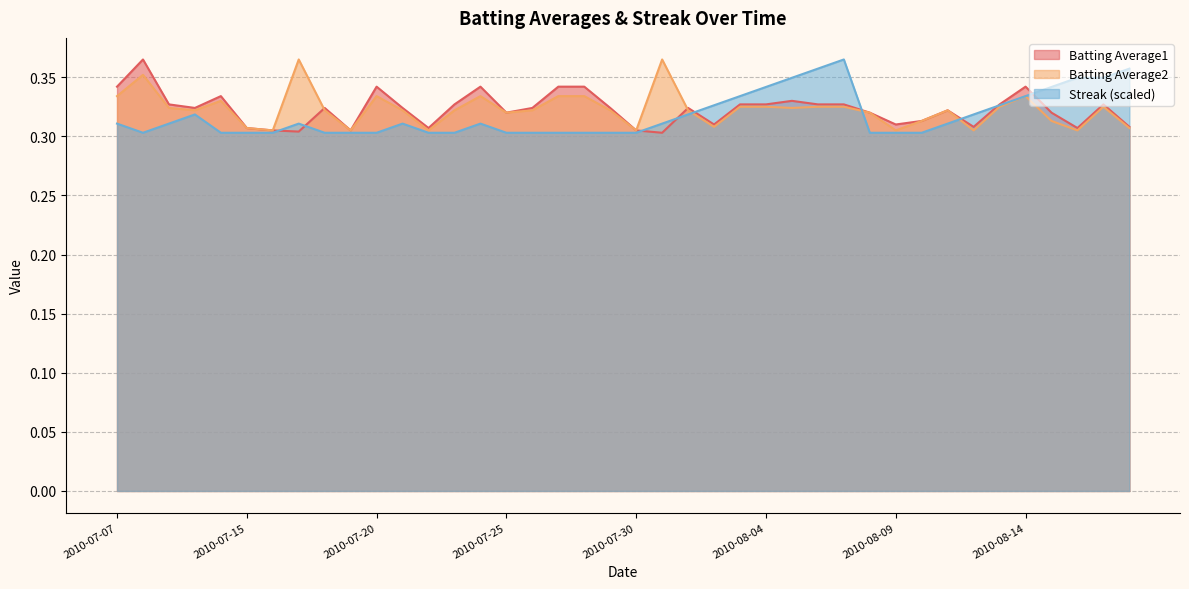

In Batting Average1, how many points are higher than both neighbors (excluding endpoints)?

10